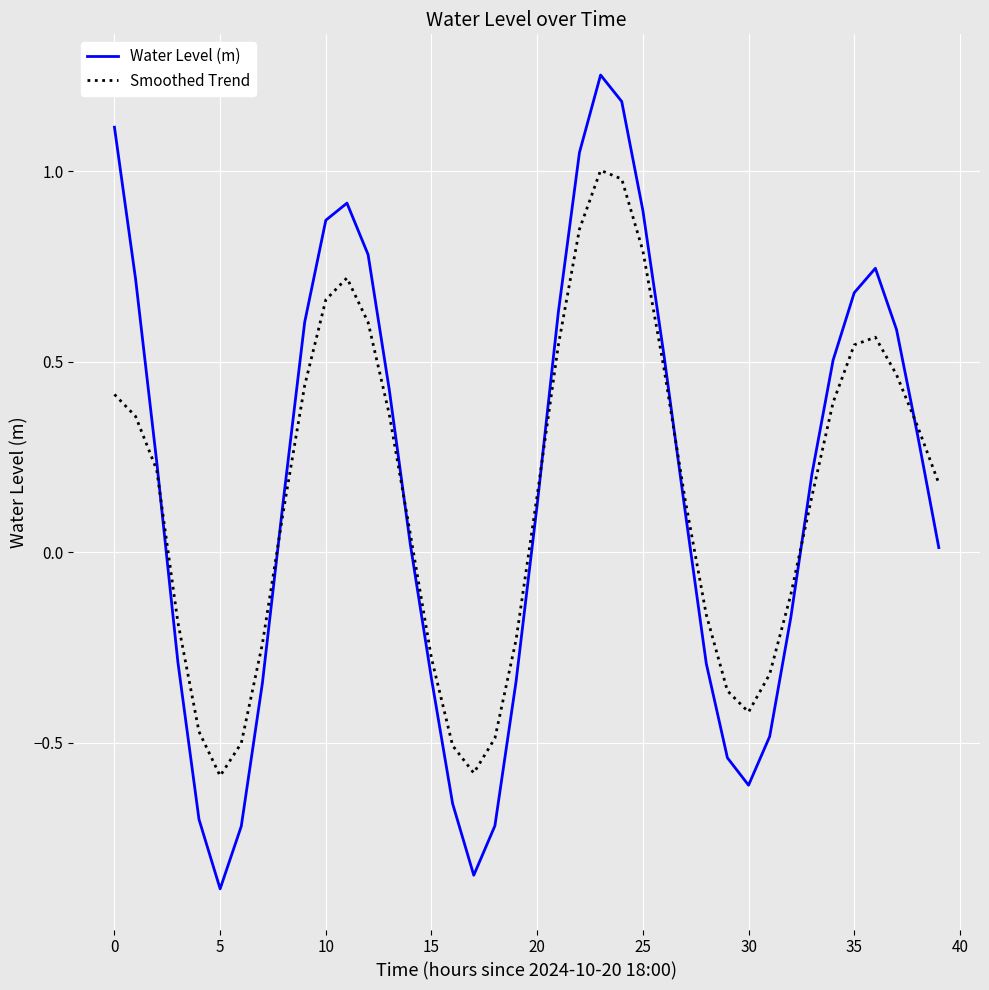

Which series has the widest spread of values?

Water Level (m)